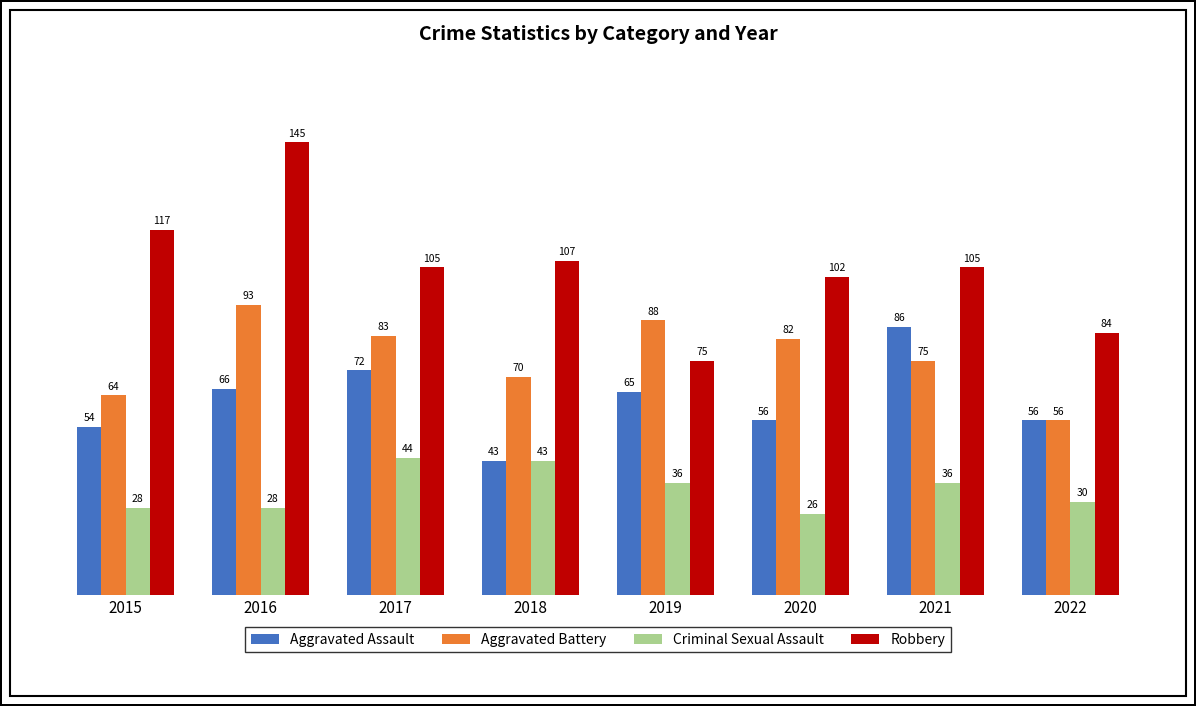

What is the difference between the maximum and minimum values in the Criminal Sexual Assault series?

18